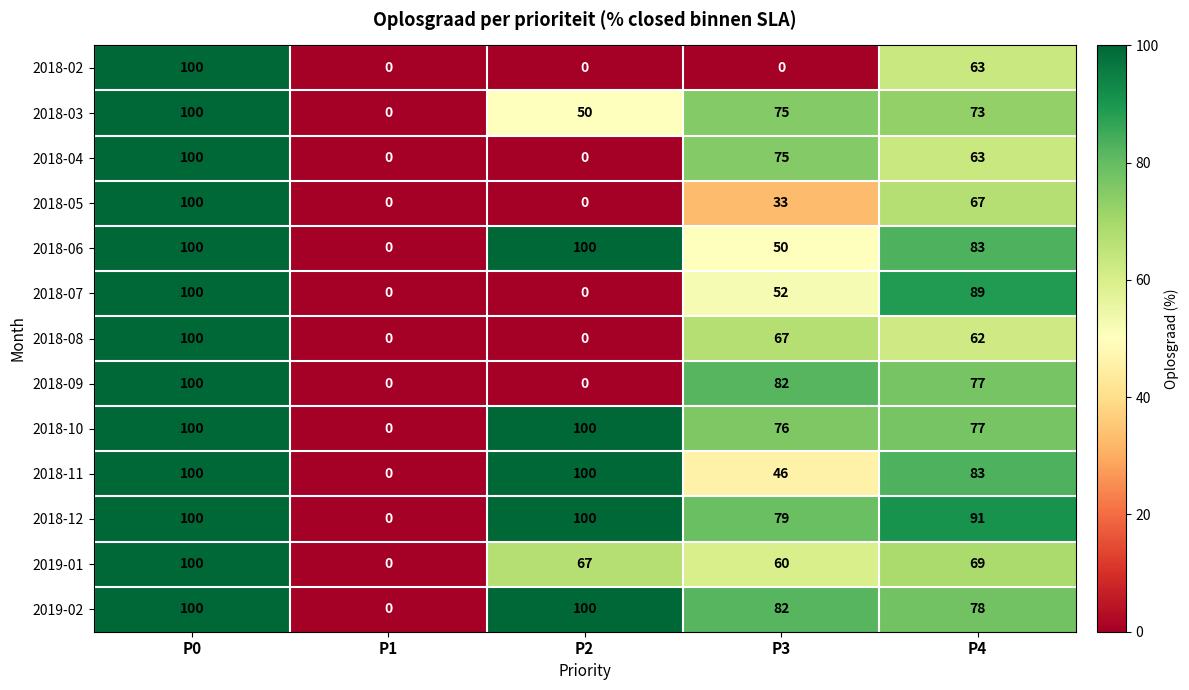

What is the spread (max minus min) of values at P3?

82